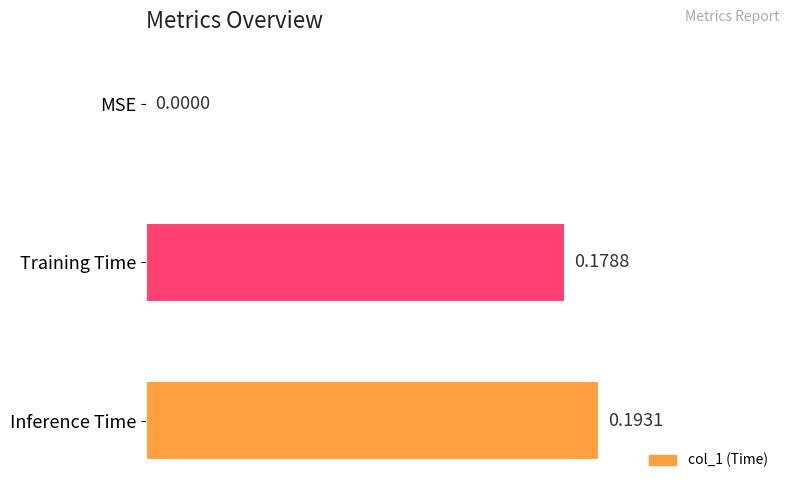

What is the change in value from MSE to Training Time?

+0.2